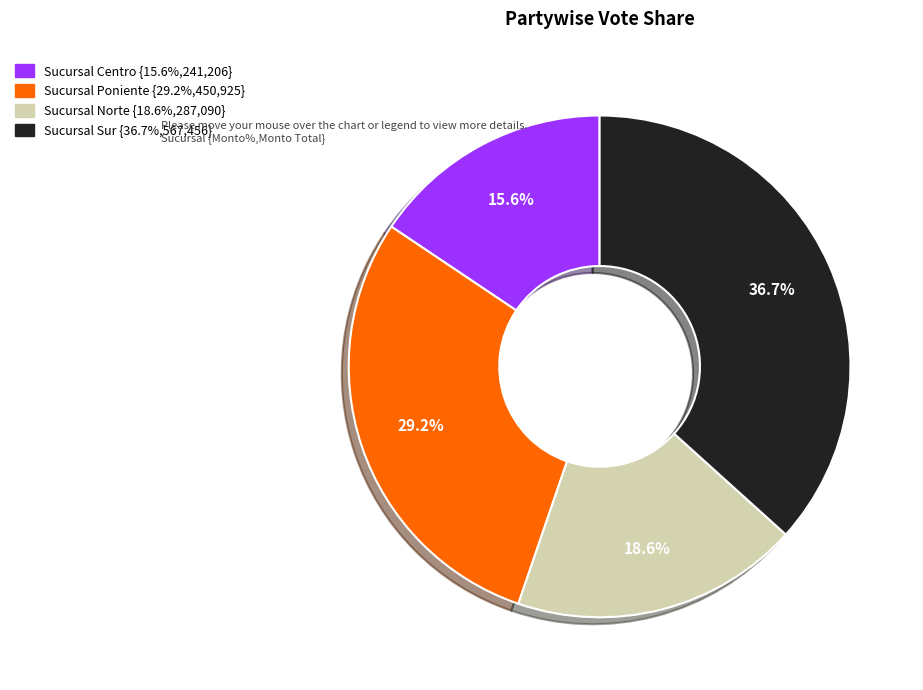

Is there a majority slice in this chart?

No